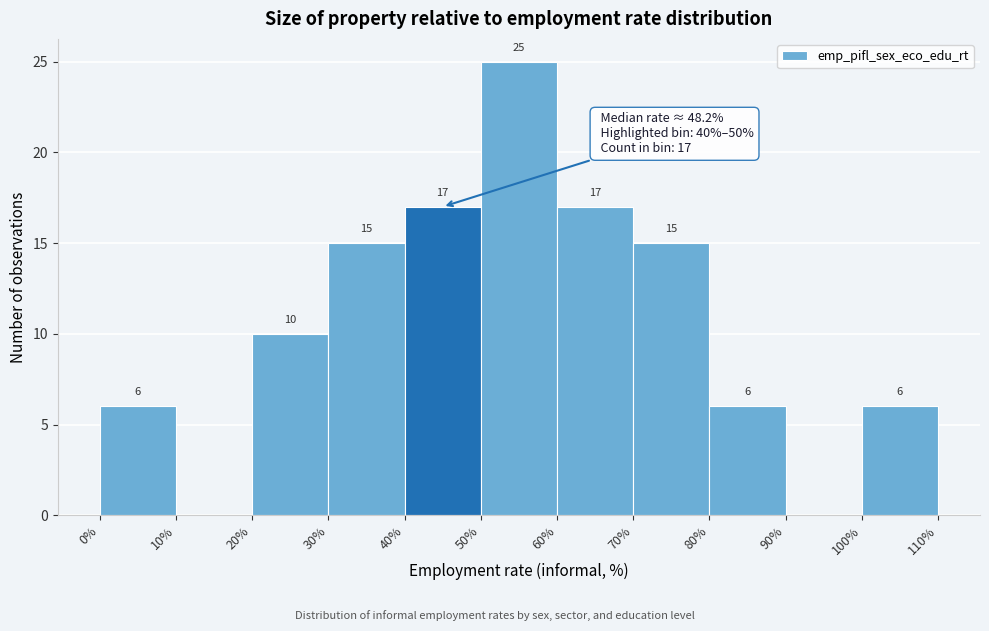

Which range on the x-axis has the tallest bar?

50% to 60%